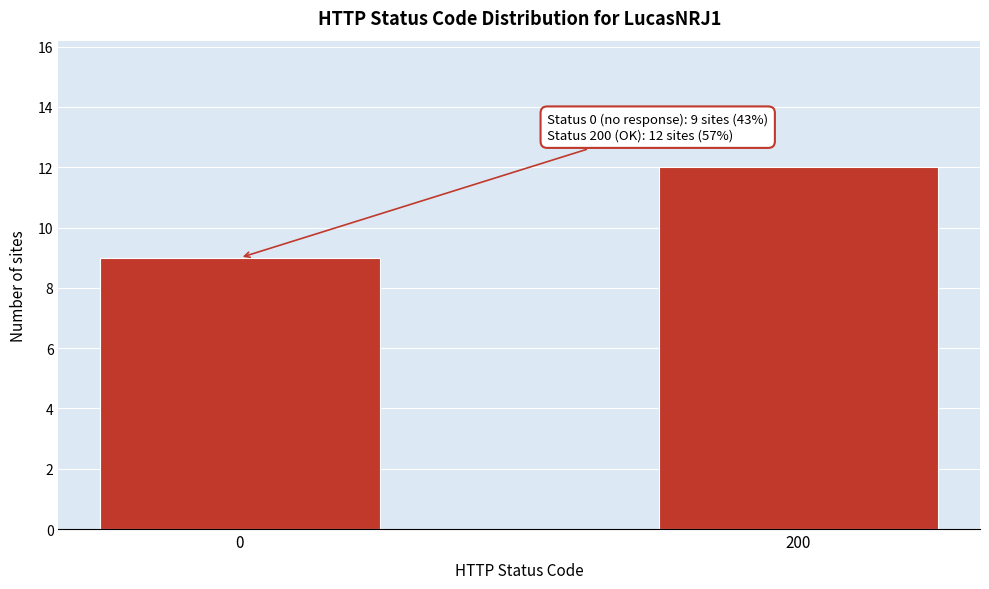

Reading left to right, transcribe all the data shown in this chart.

0=9	200=12